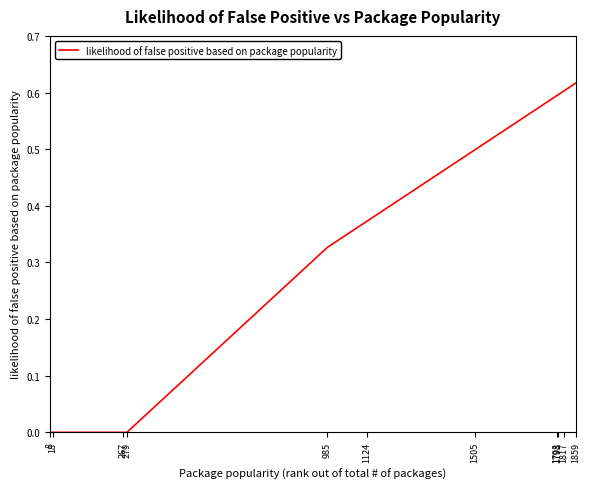

How many lines are shown in the chart?

1